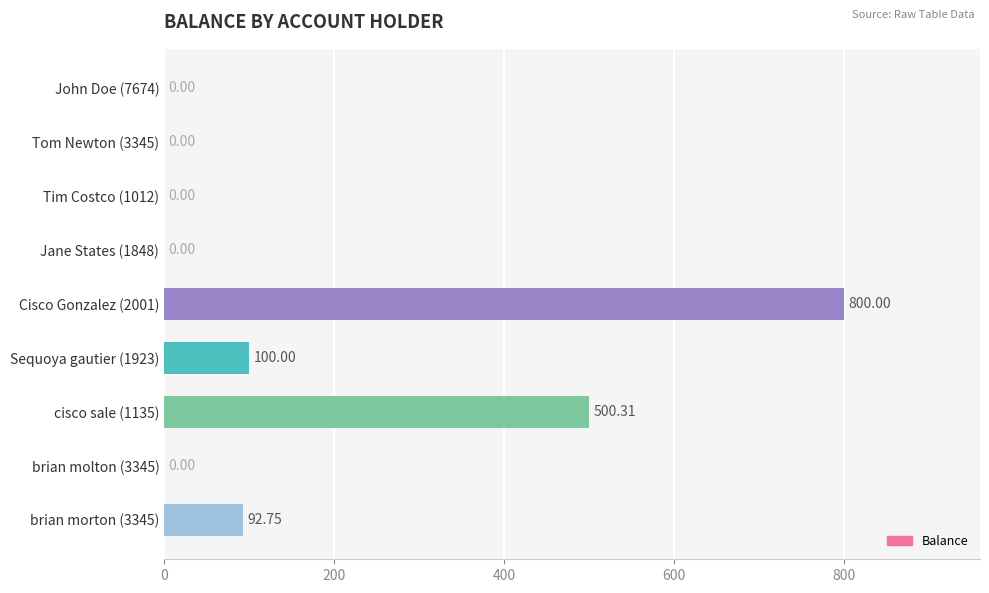

How many positive values are there?

4